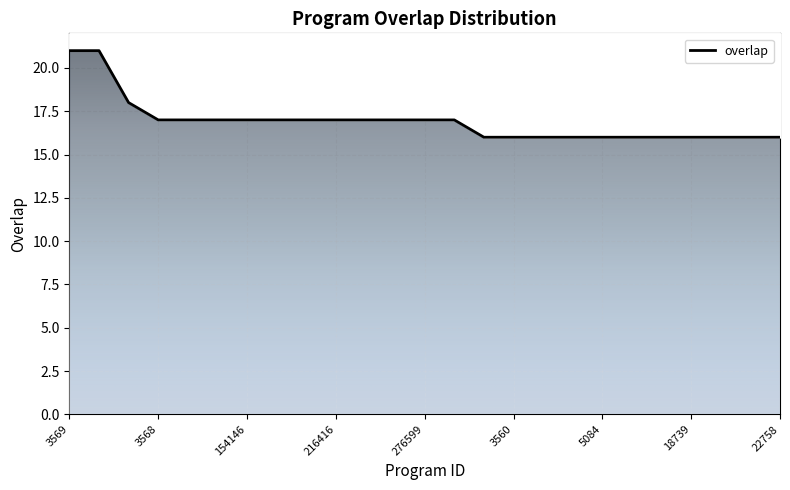

True or false: the data shows 9 at 154150.

False